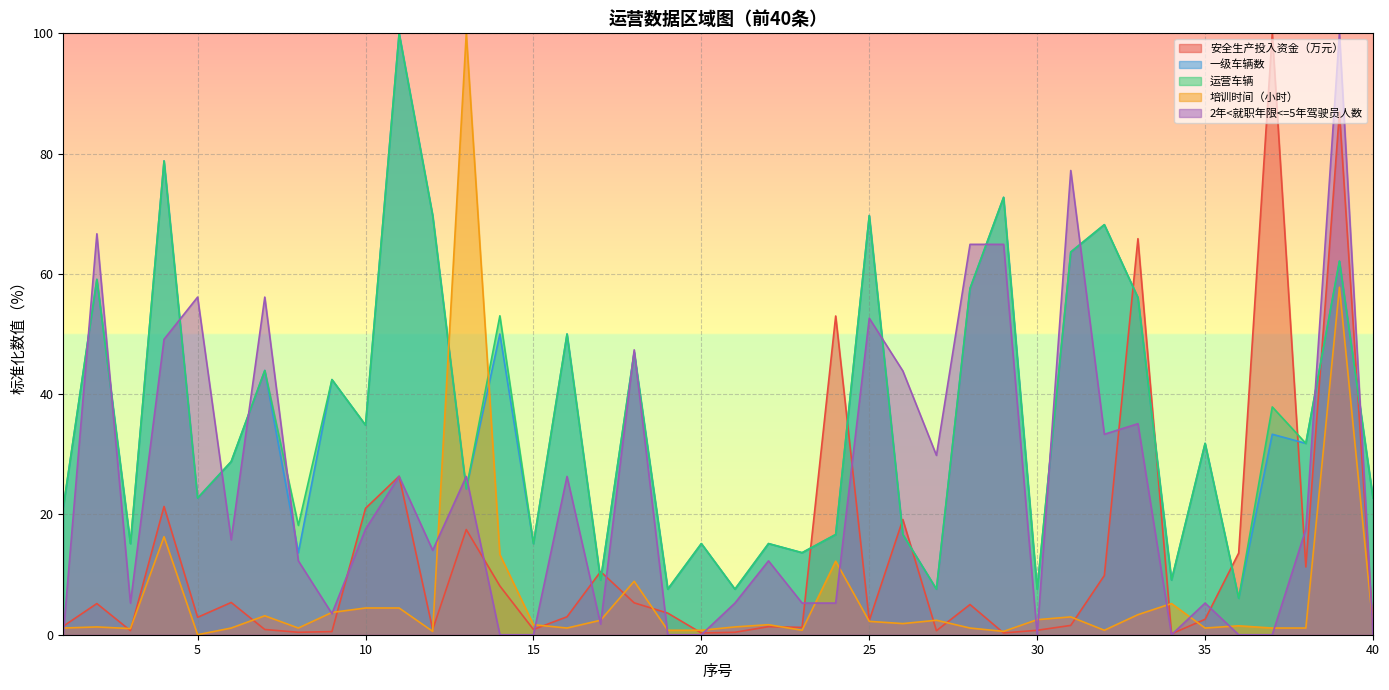

How many intersections are there between 2年<就职年限<=5年驾驶员人数 and 一级车辆数?

16